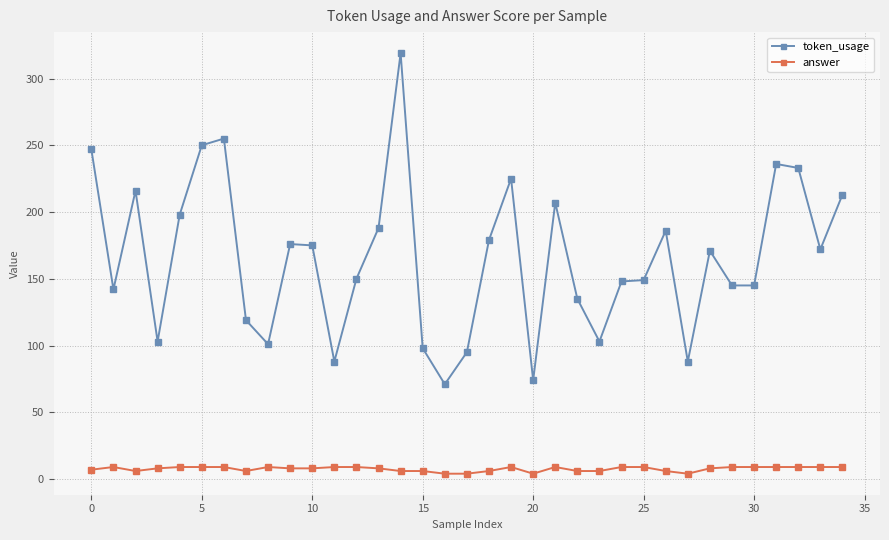

True or false: answer has more than 2 points higher than both neighbors.

True